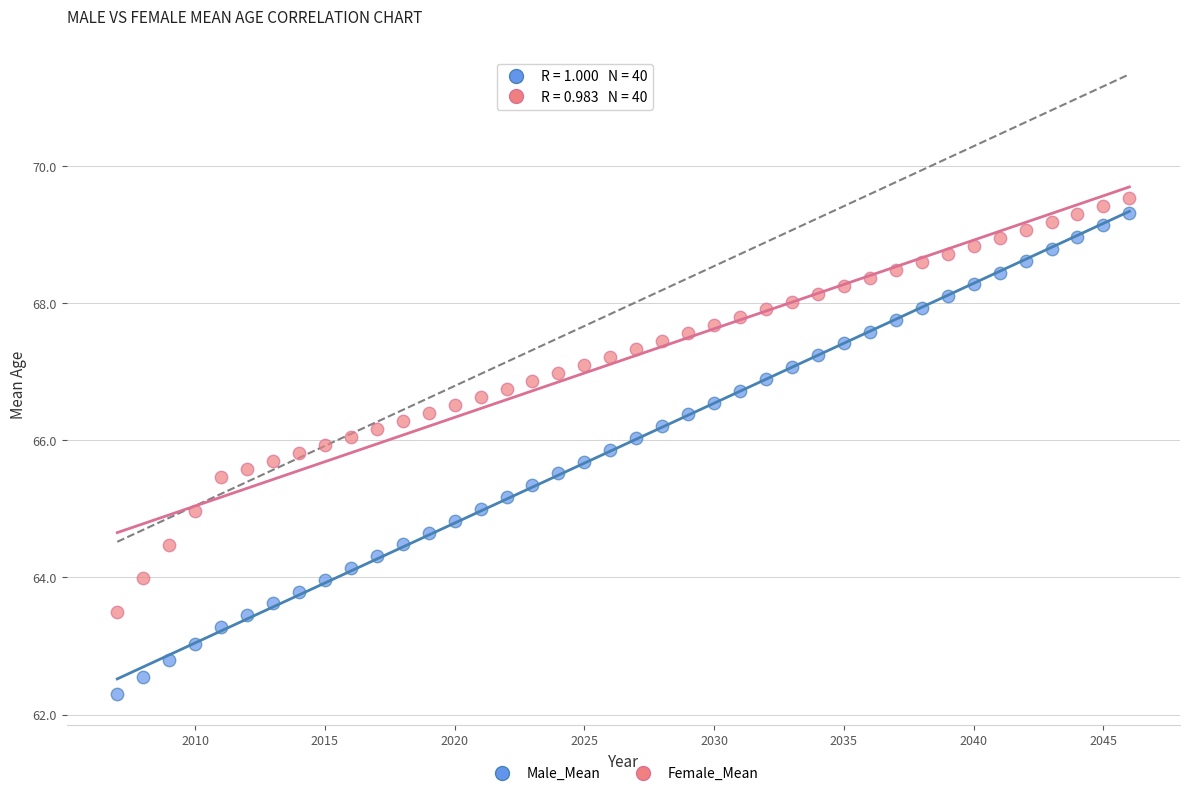

Which series contains the lowest Y value?

Male_Mean